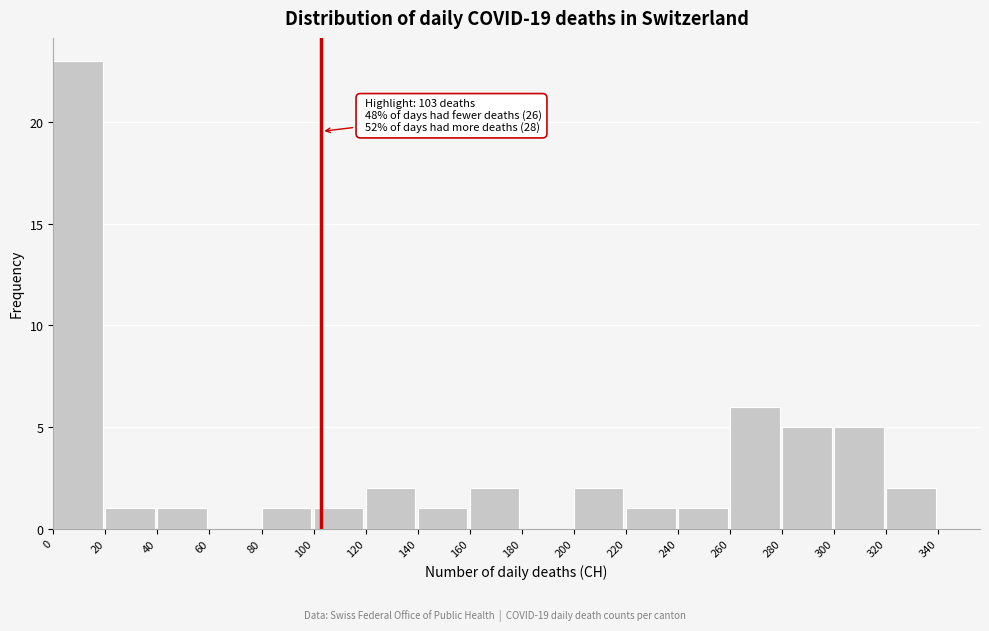

Over which range of the x-axis is the bar tallest?

0 to 20